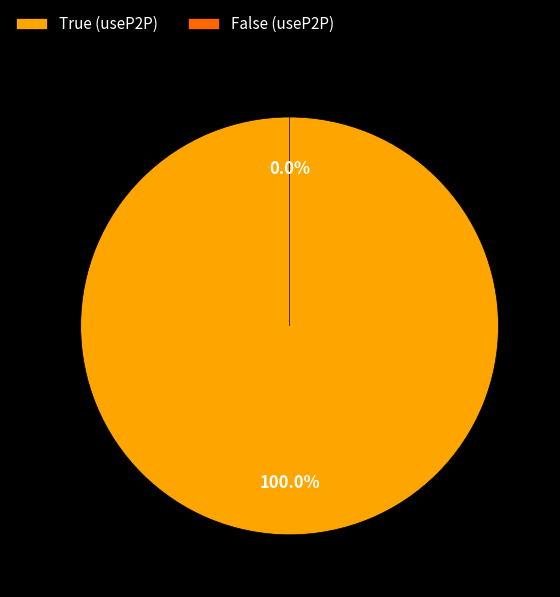

Does False (useP2P) account for over 50% of the chart?

No